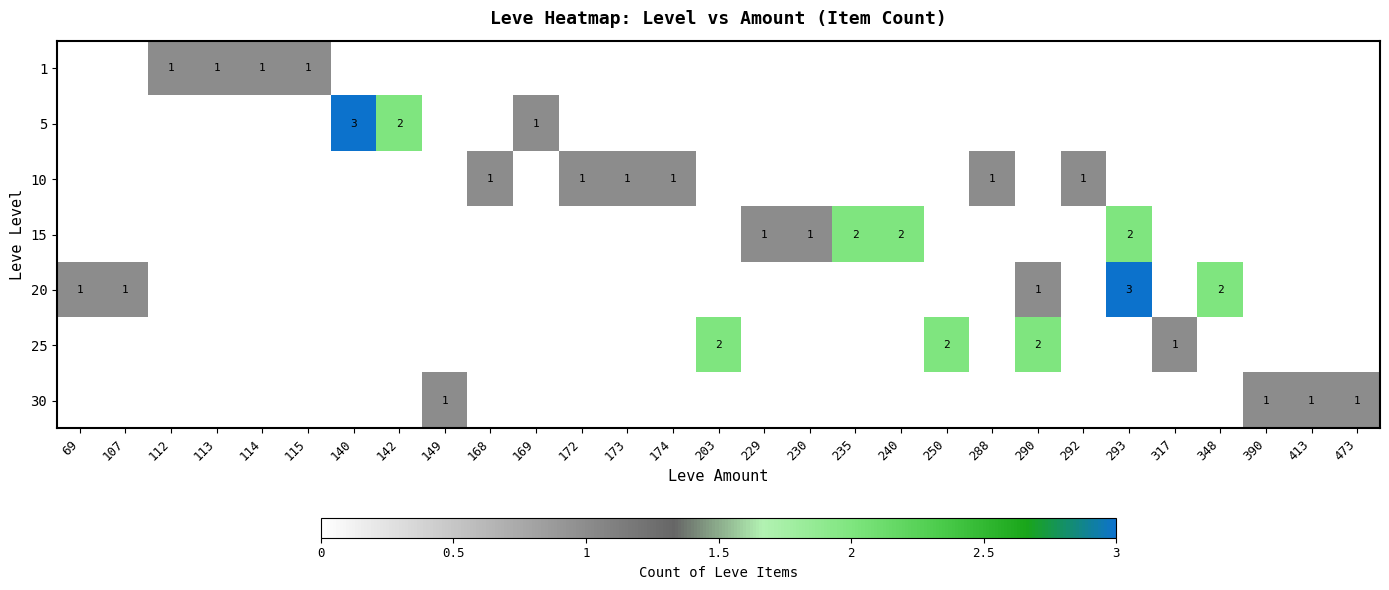

The value of row_5 at 230 is -1. True or false?

False